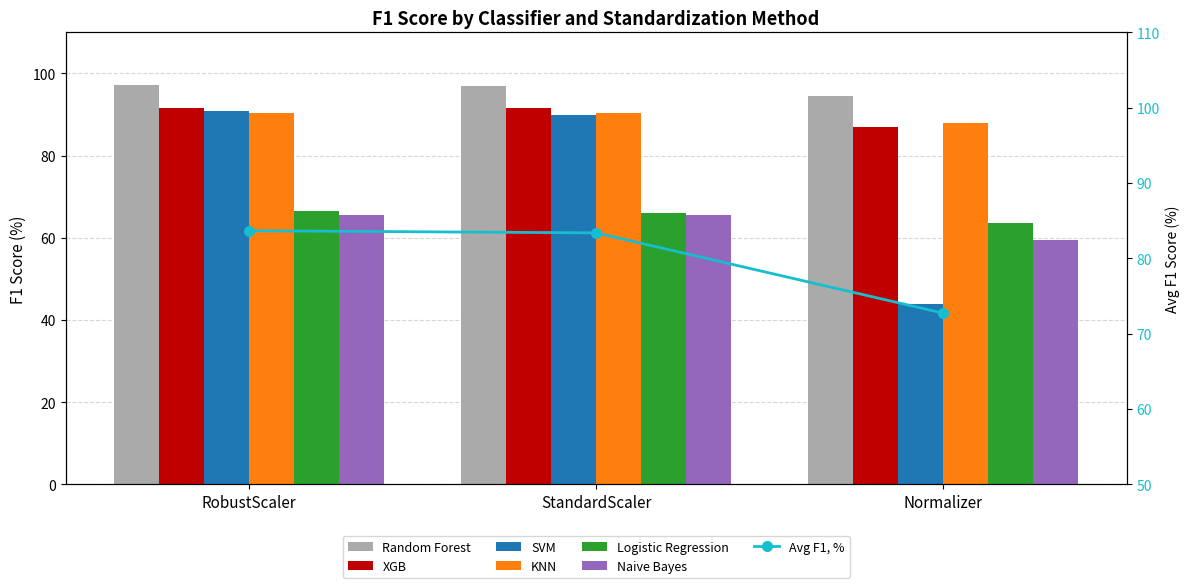

Which category has the highest value in the Logistic Regression series?

RobustScaler